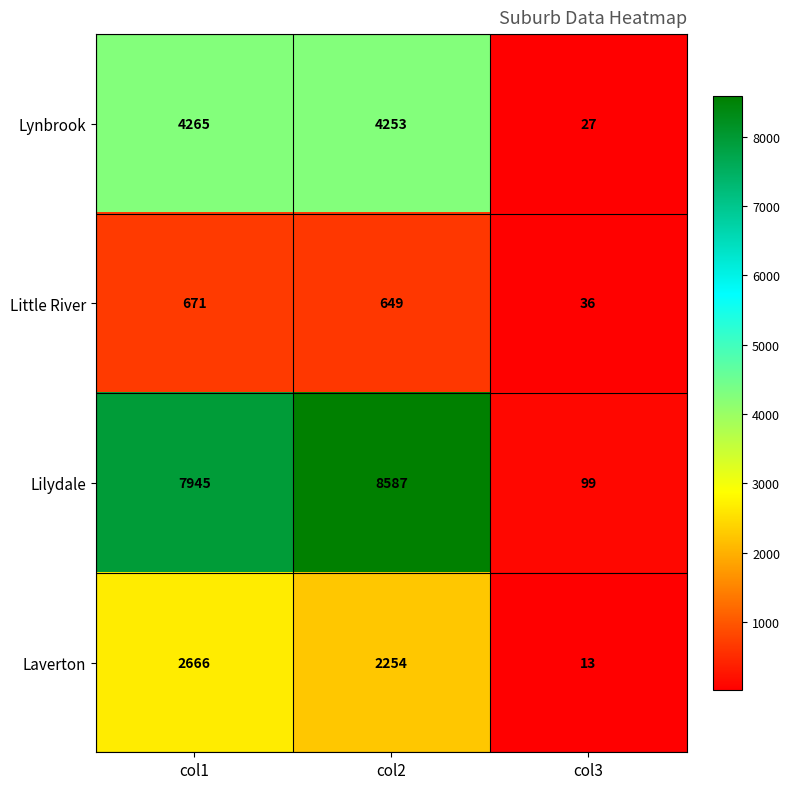

What is the difference between the highest and lowest values at col3?

86